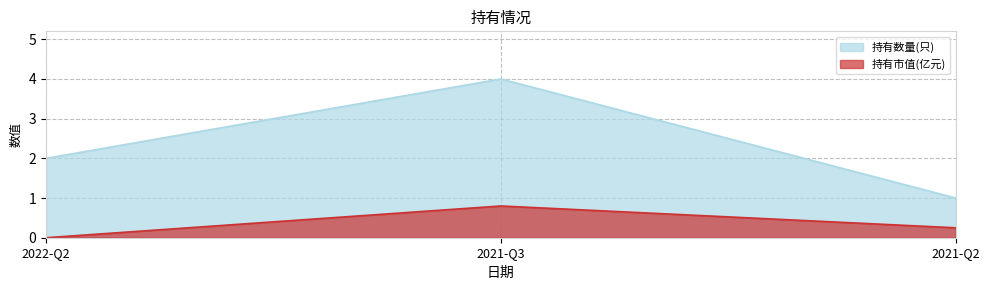

What is the highest value of the 持有市值(亿元) series?

0.8